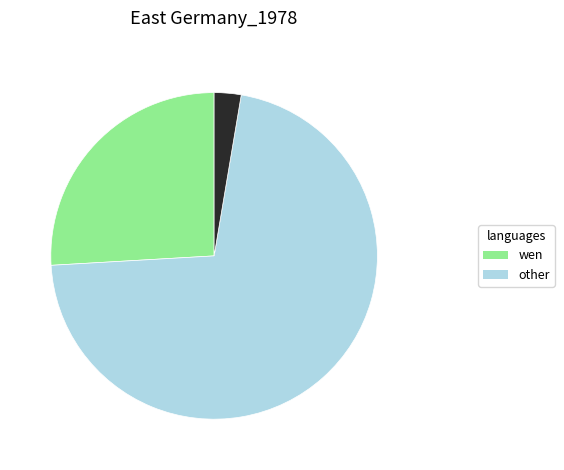

Does any single category account for the majority?

Yes